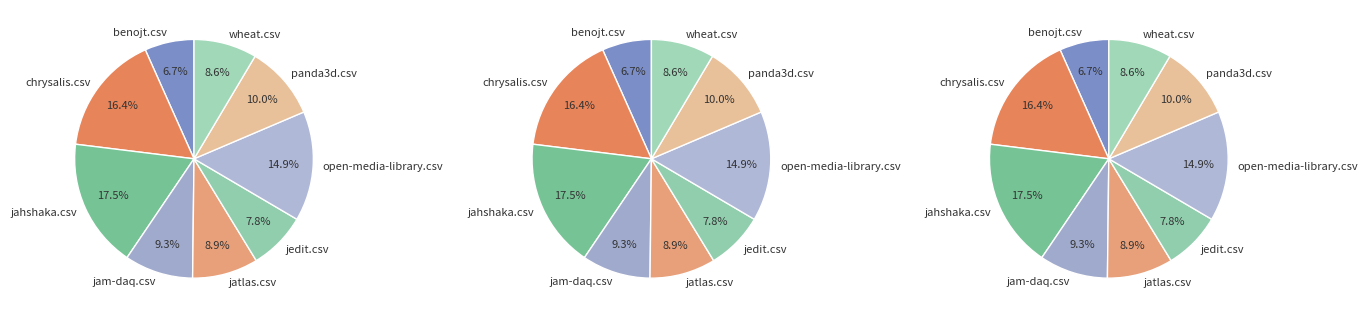

What is the smallest slice in the pie chart?

benojt.csv